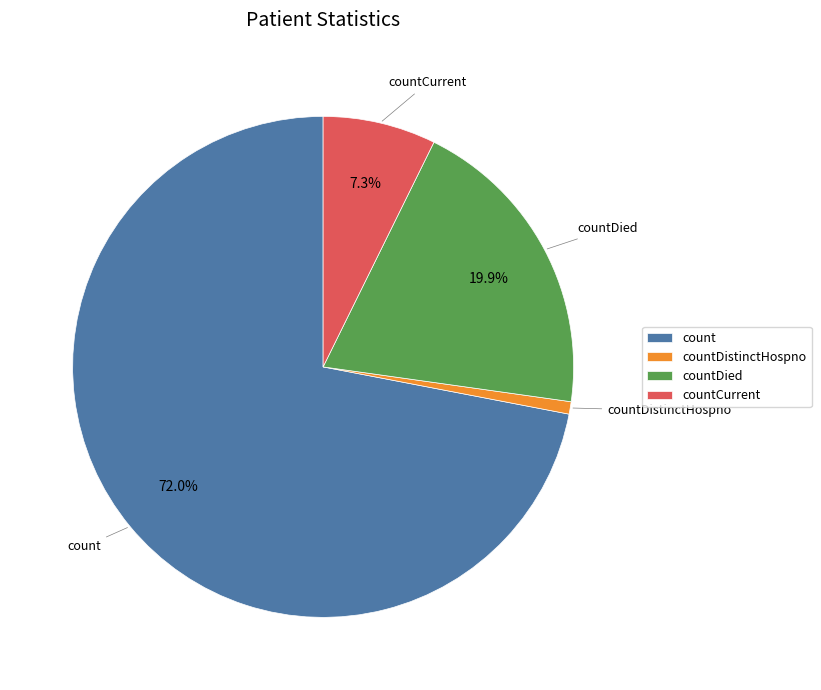

Which category has the smallest portion of the pie?

countDistinctHospno